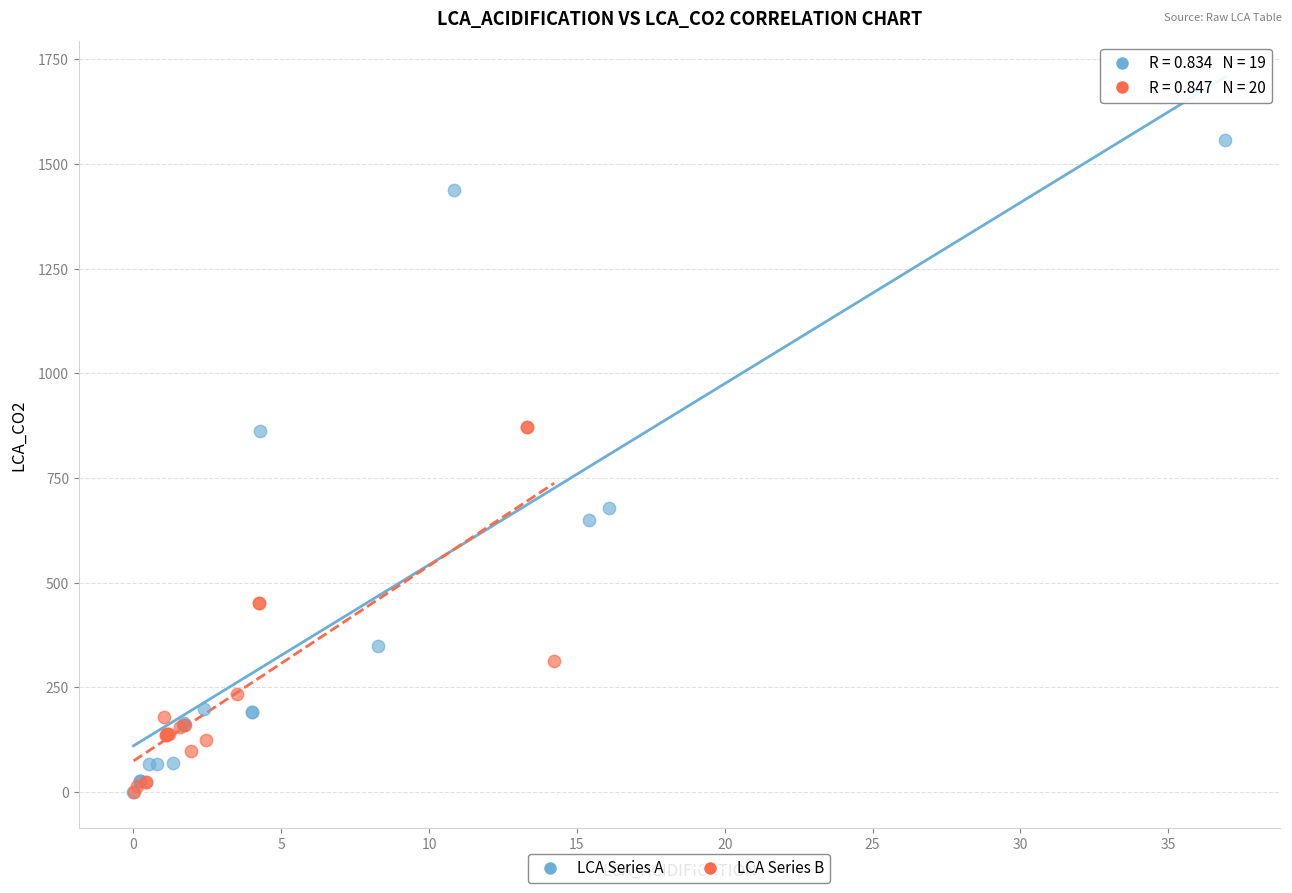

Which series contains the highest Y value?

LCA Series A